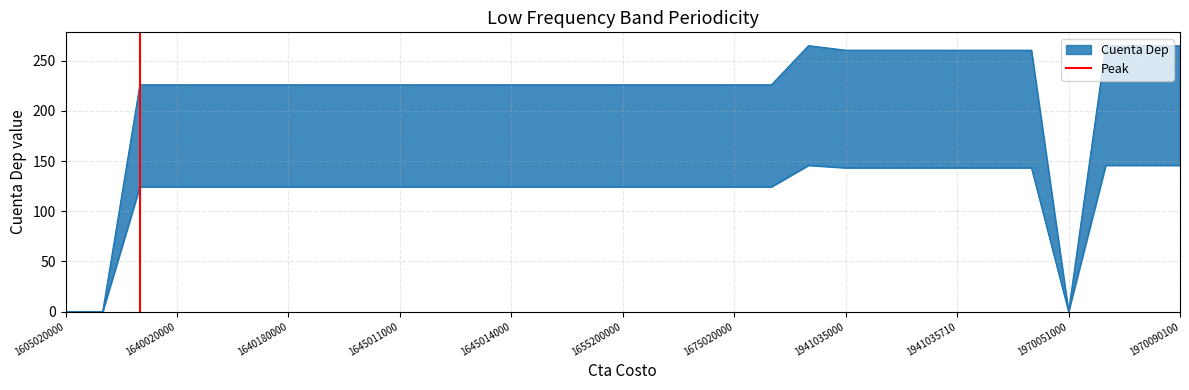

How many values are between 0 and 1?

2